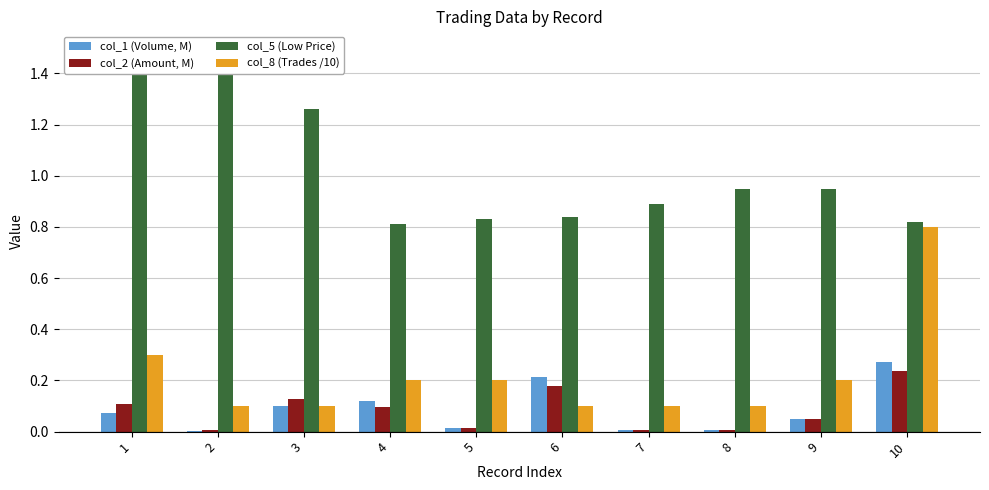

What is the difference between the maximum and minimum values in the col_5 (Low Price) series?

0.7